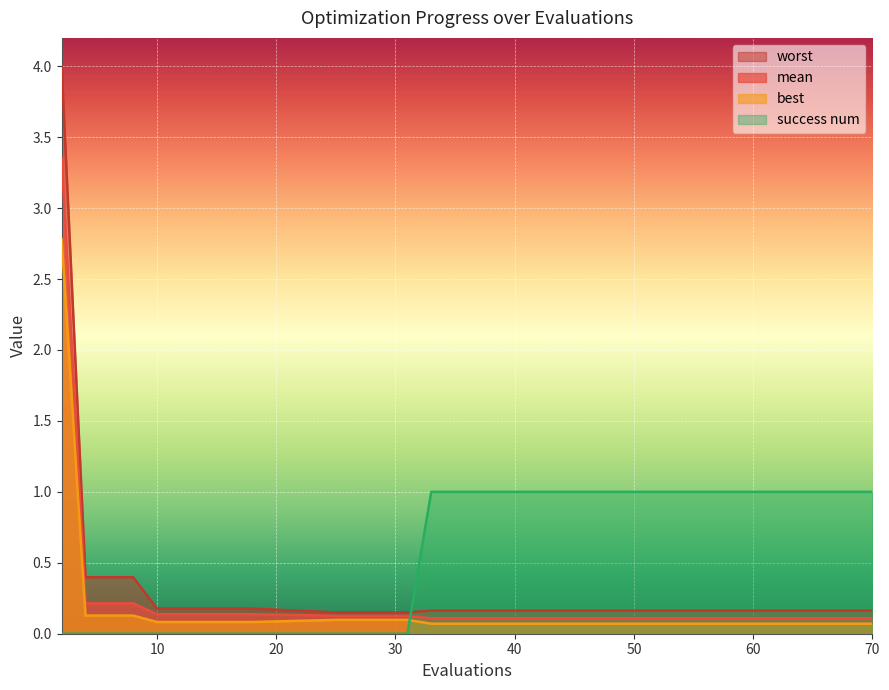

Which series changed the most between 6 and 27?

worst